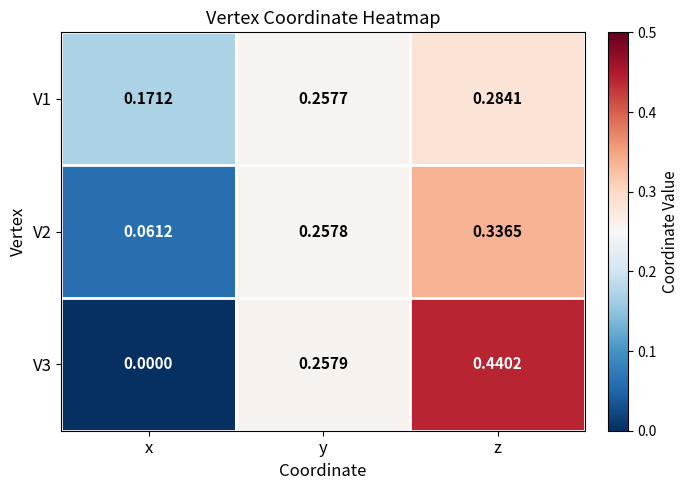

Rank the categories by V2 value from highest to lowest.

z, y, x